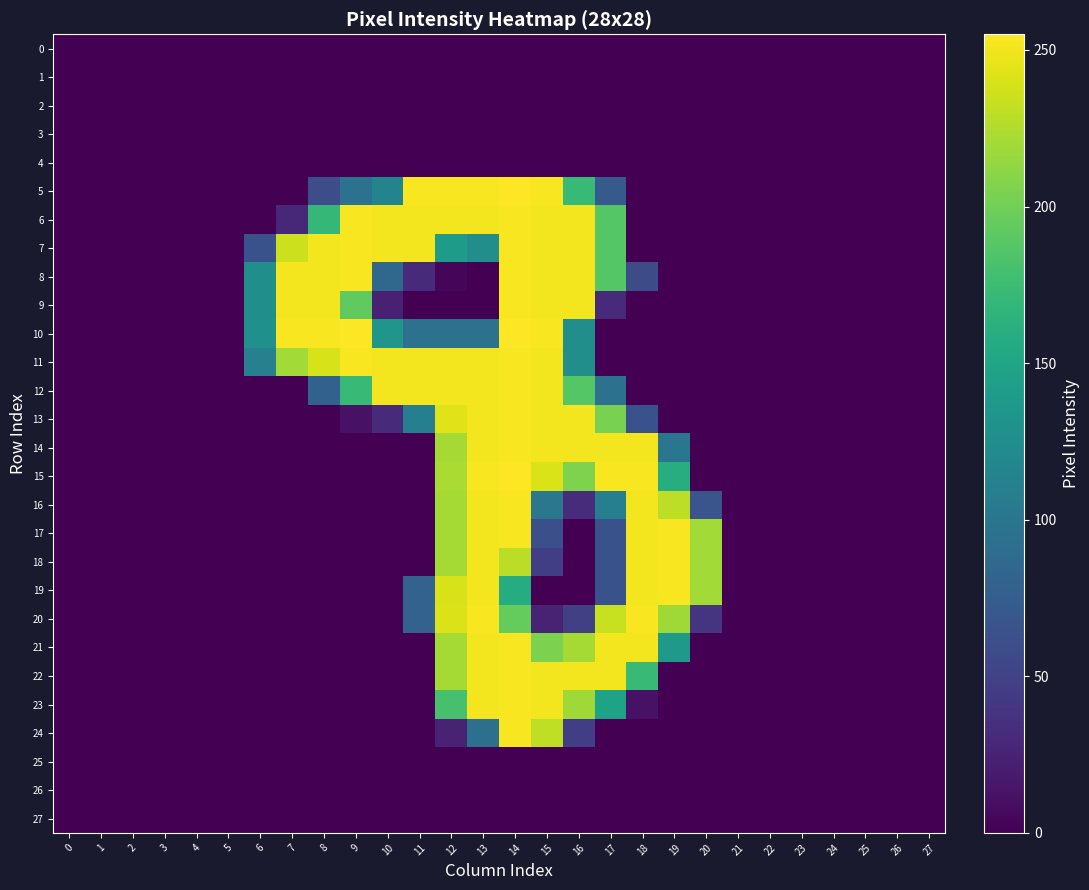

Which series has the widest spread of values?

5